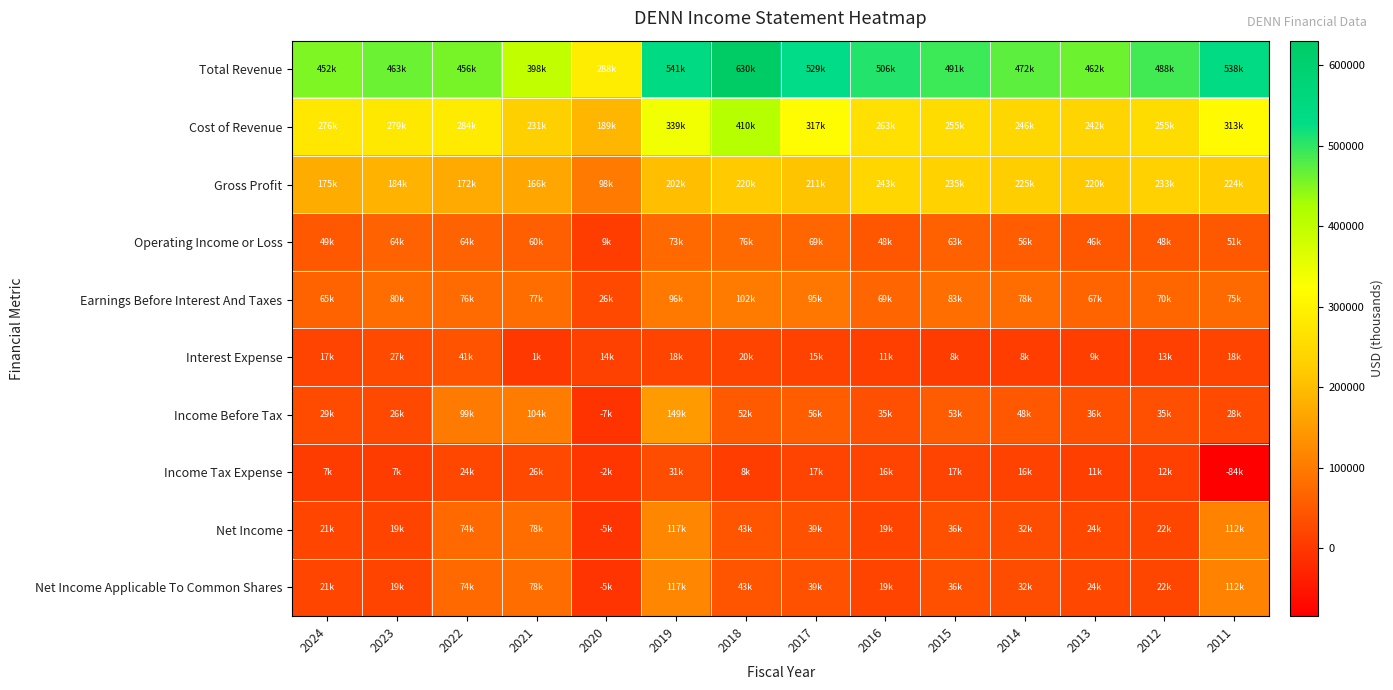

At how many categories does at least one series exceed 595925?

1